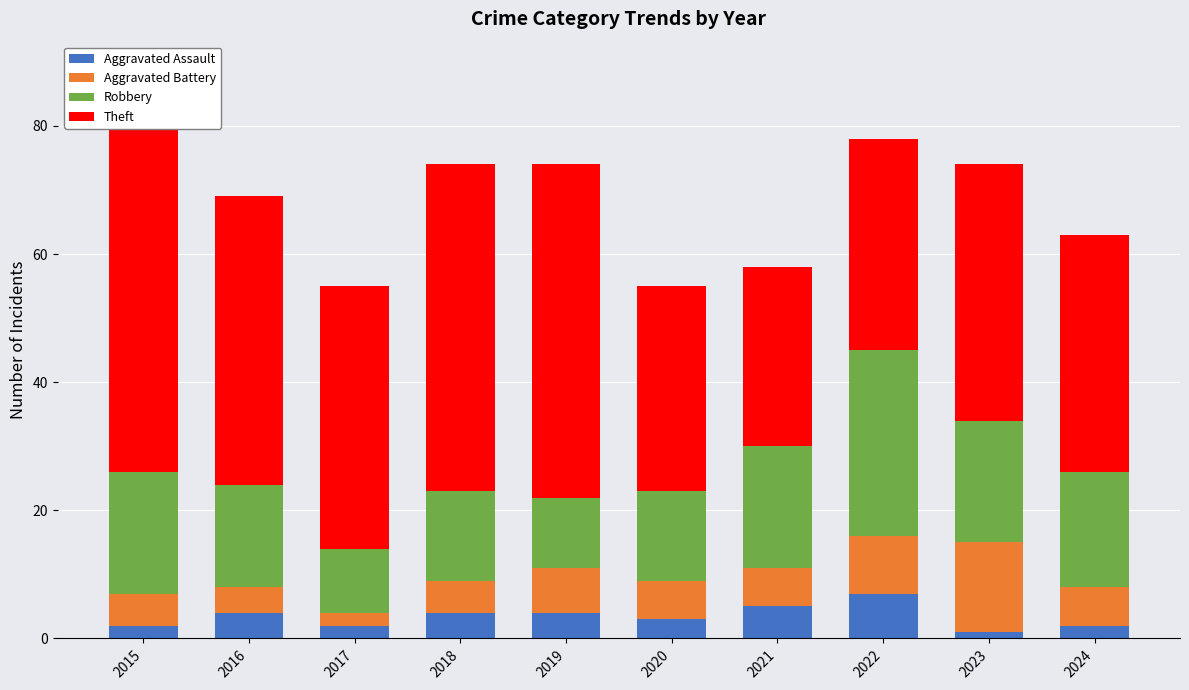

Which category has the lowest value in the Robbery series?

2017